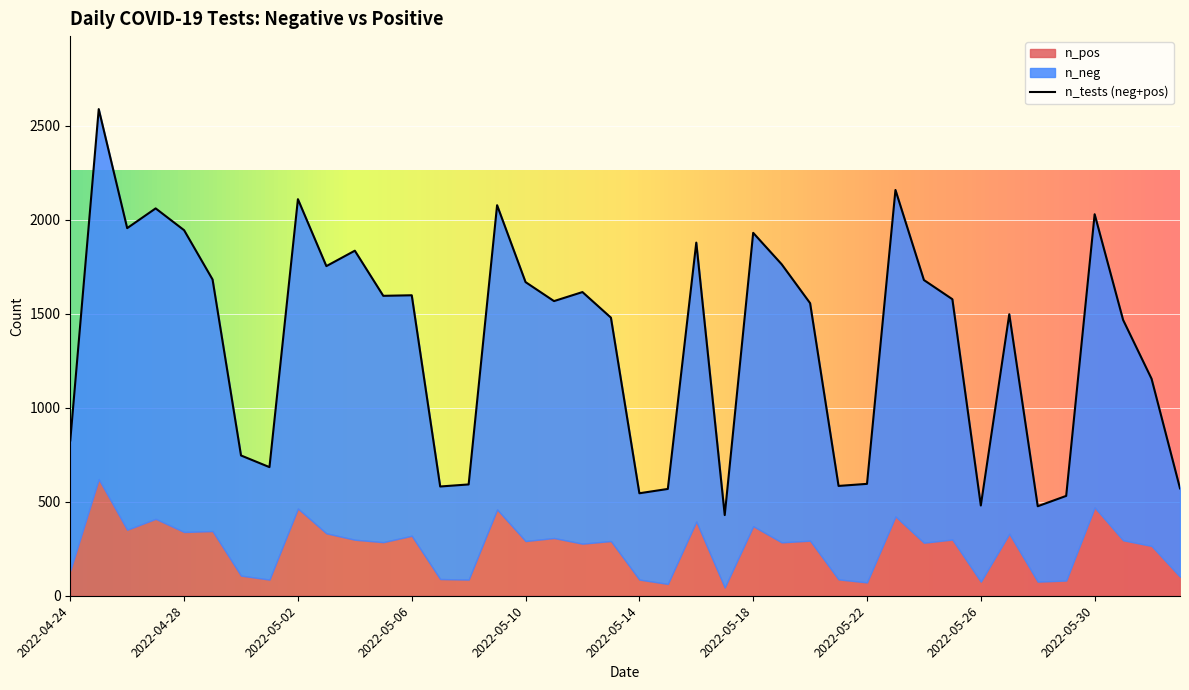

True or false: n_neg has a value of 302 at 2022-06-02.

False